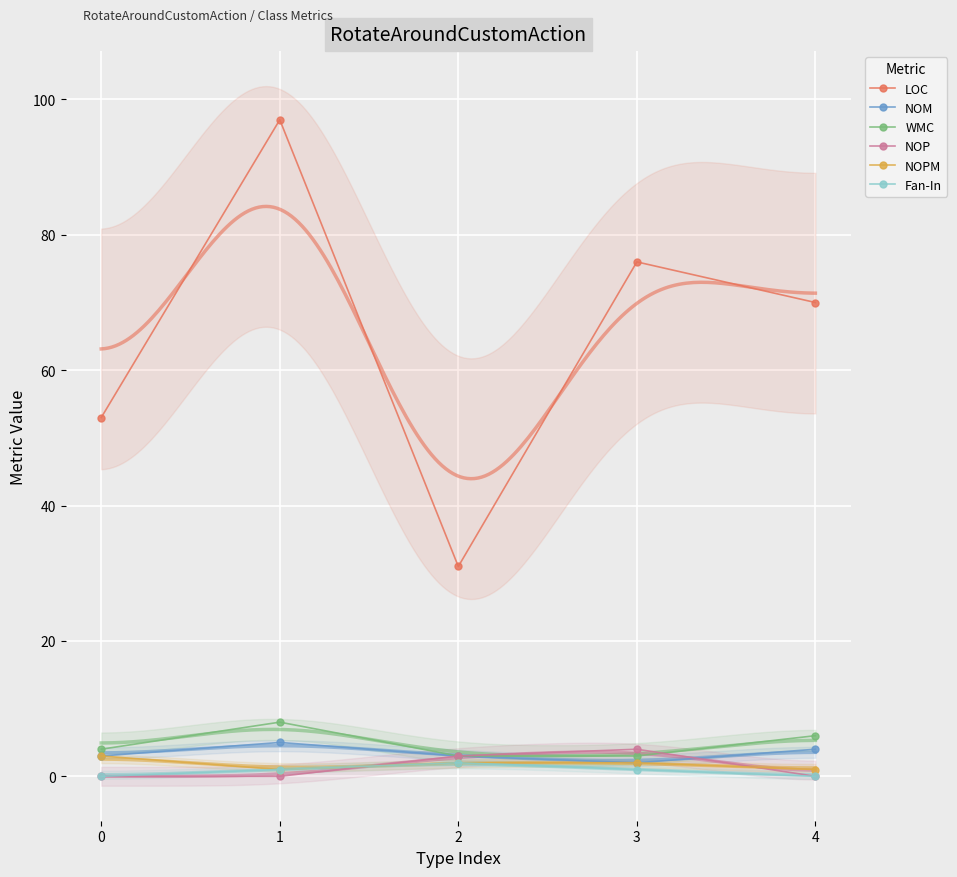

Which series has the widest spread of values?

LOC